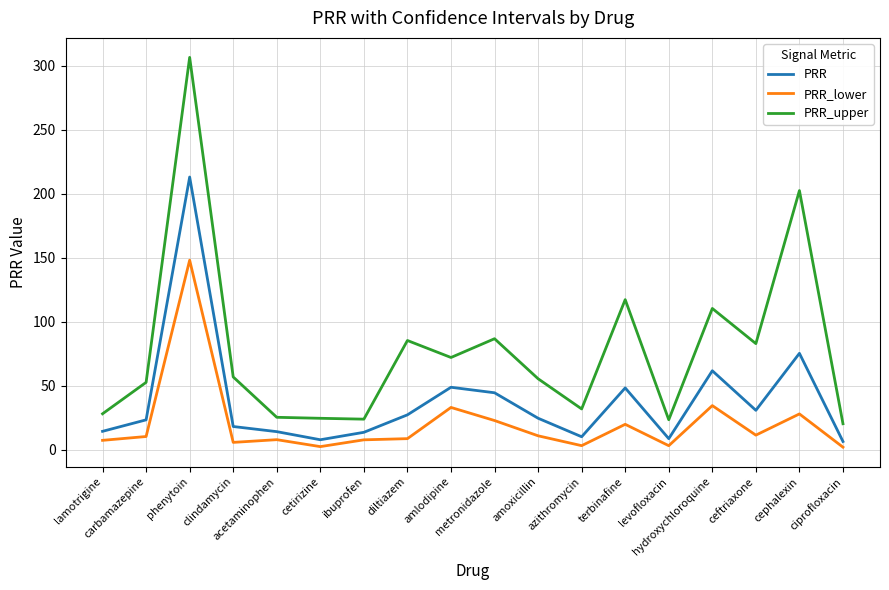

At which label does PRR reach its peak?

phenytoin